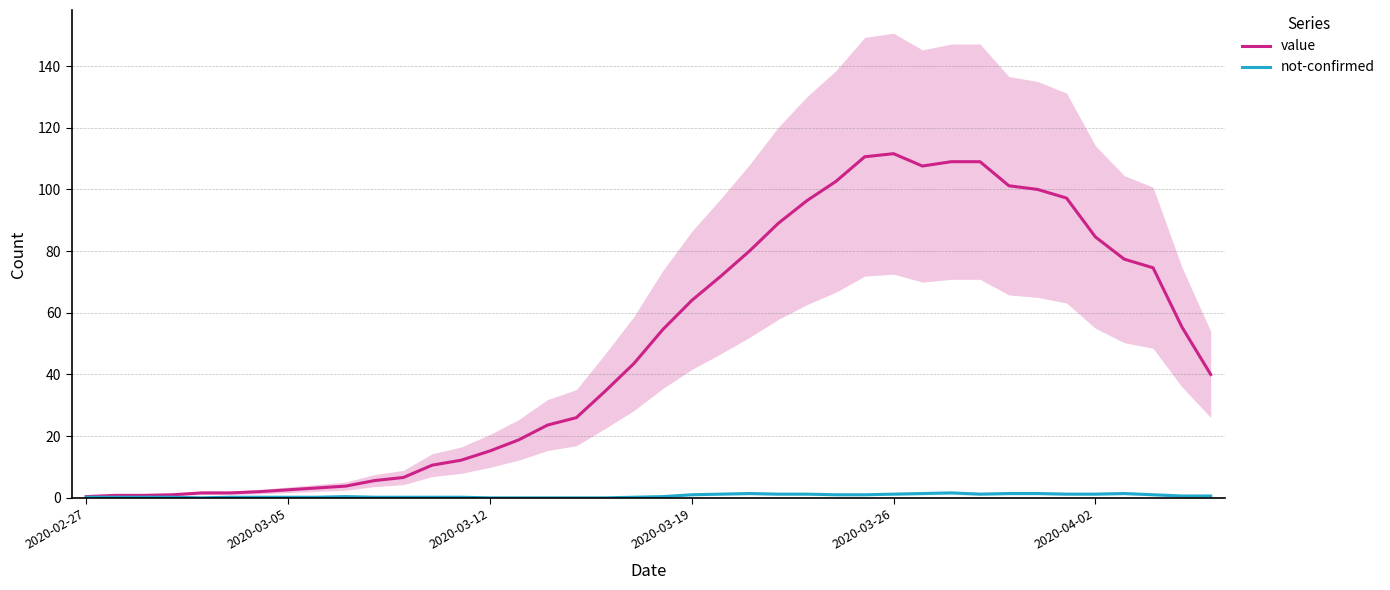

What is the difference between the maximum and second lowest values in the value series?

110.8